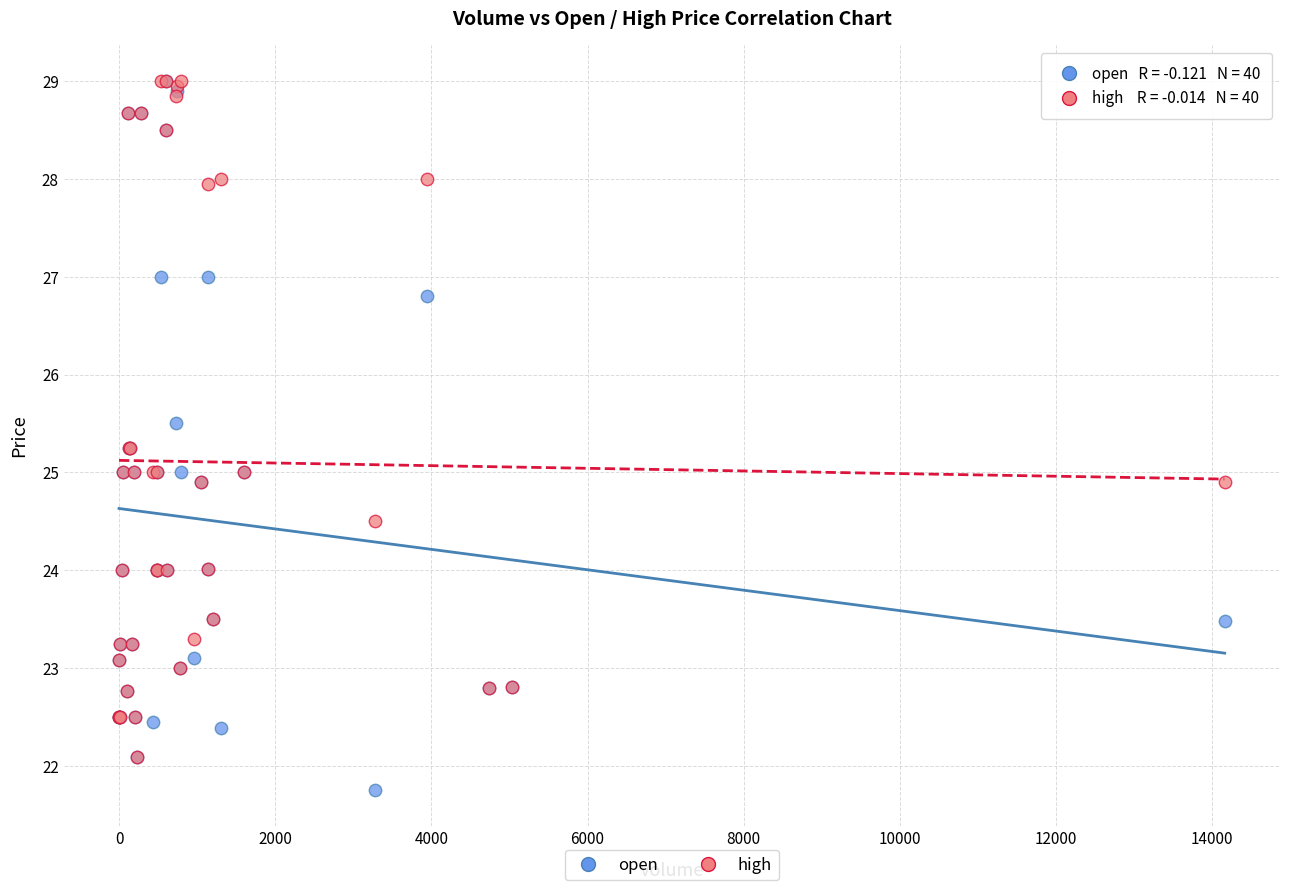

What are all the series names shown in the legend?

open, high